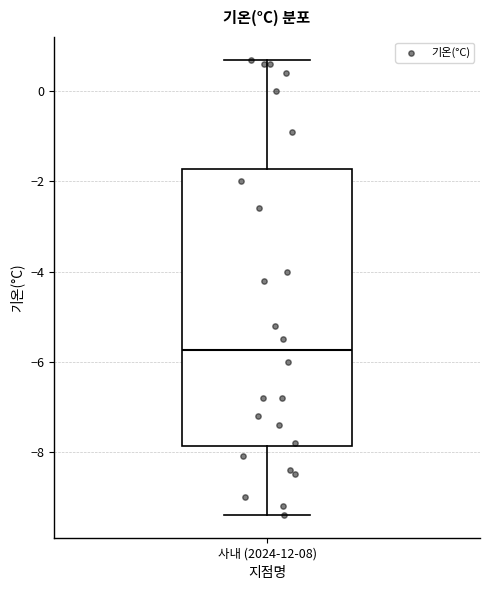

Where is the upper edge of the box for 사내 (2024-12-08) on the y-axis? The values are not printed on the chart, so give them approximately, as read against the axis.

-1.8